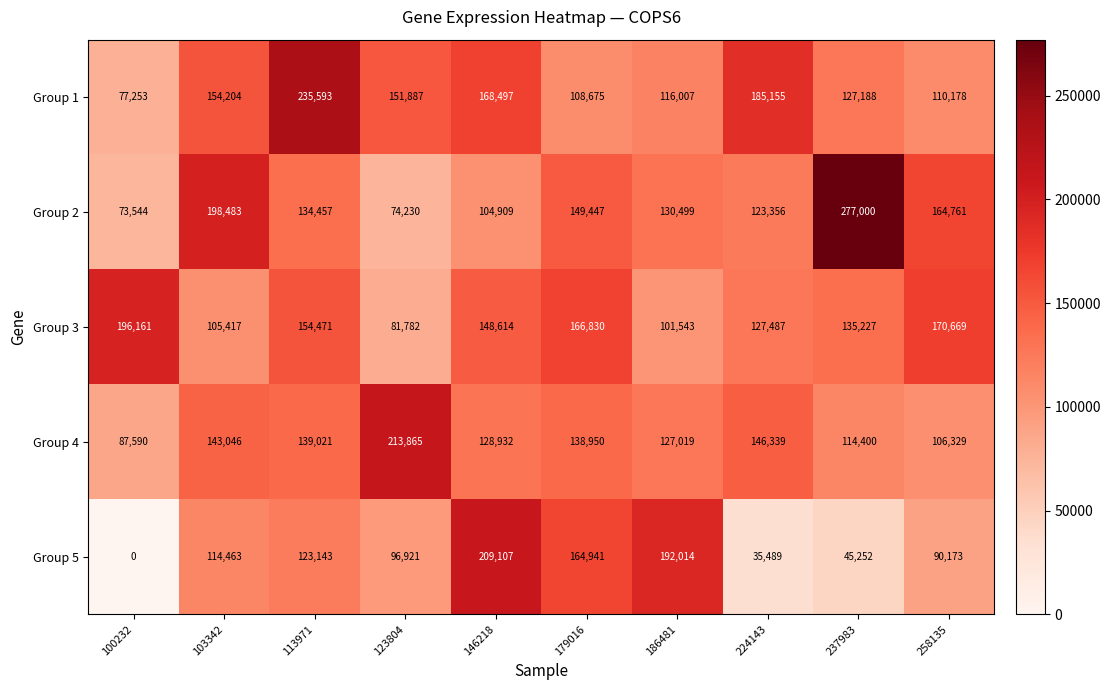

Where is Group 2 nearest to the value 175272?

258135